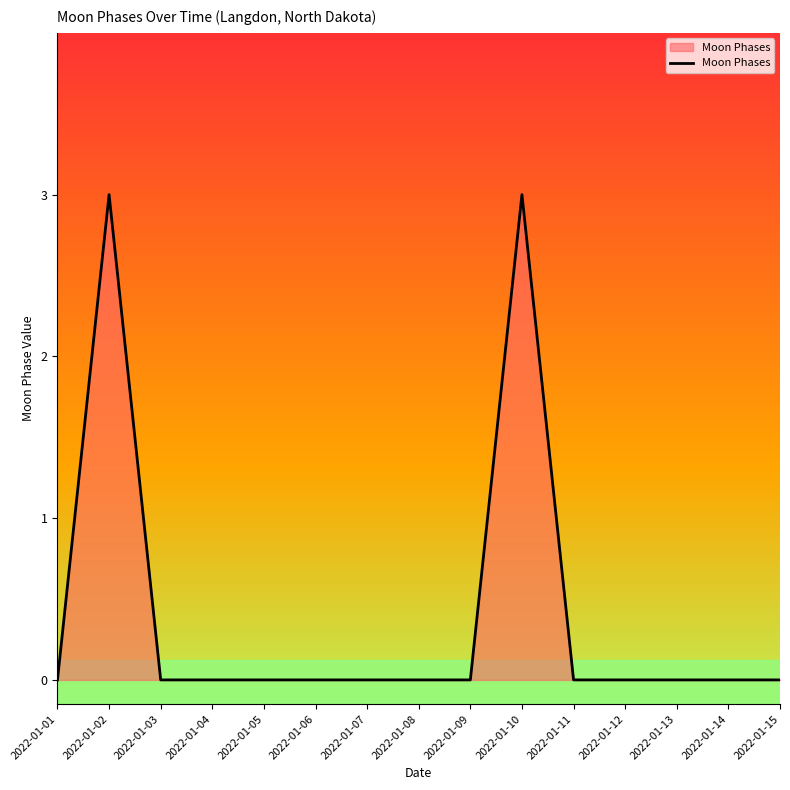

How many lines are shown in the chart?

1